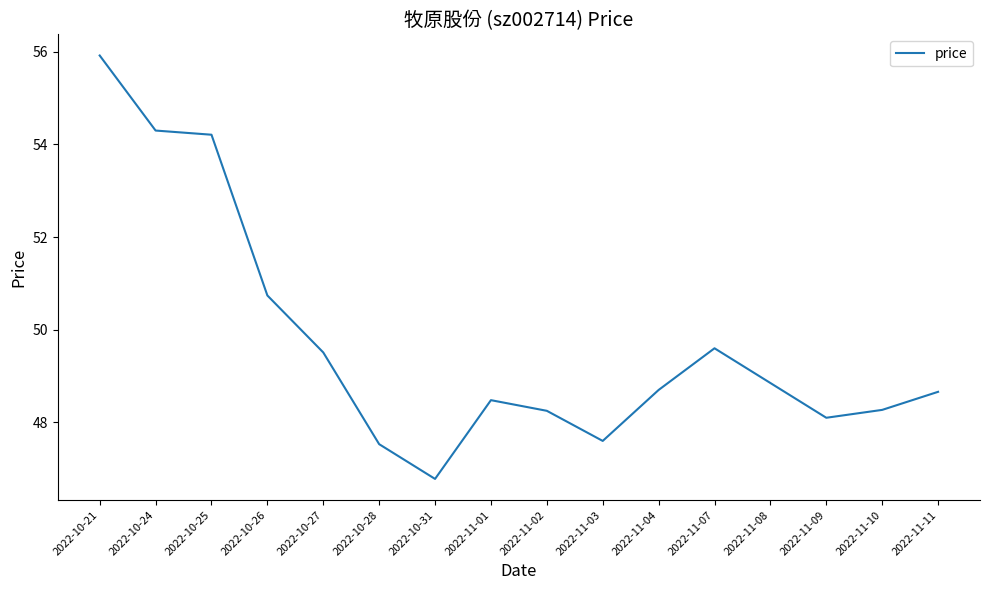

What is the difference between the values at 2022-10-27 and 2022-10-31?

2.7